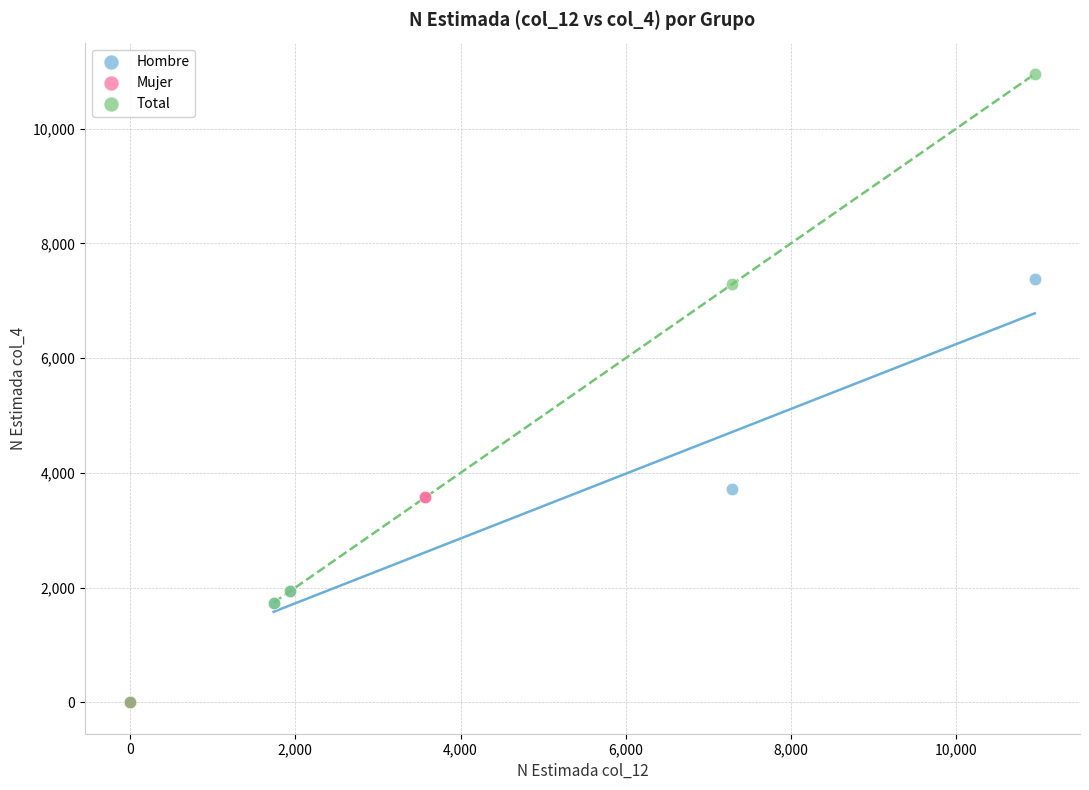

Which series has the widest spread of Y values?

Total